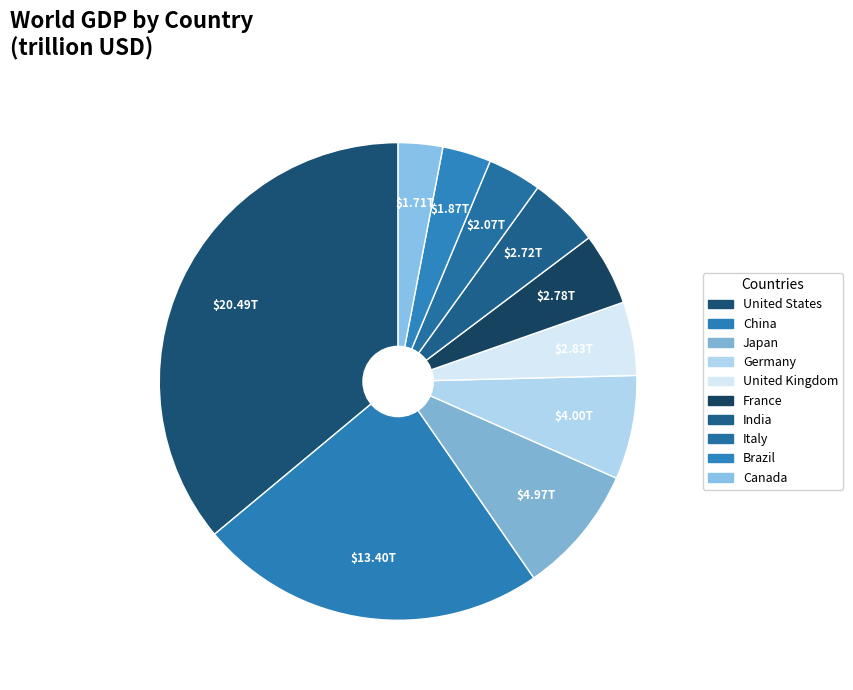

True or false: Germany accounts for 7% of the total.

True